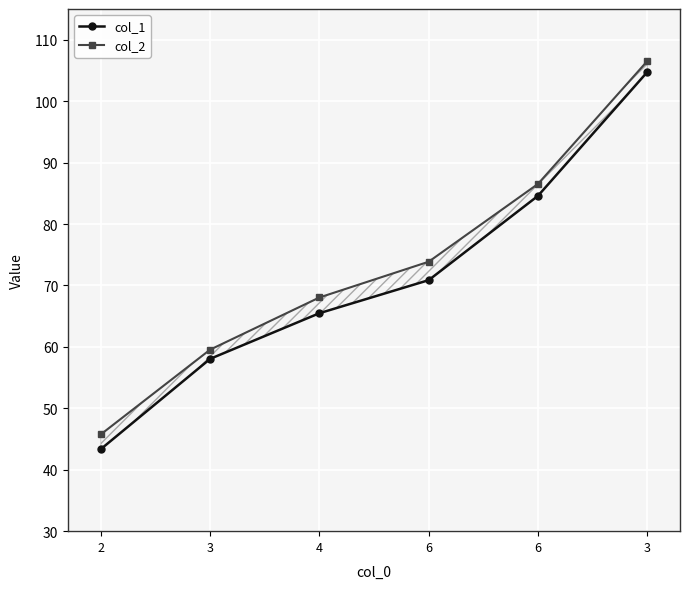

Which category has the lowest value in the col_1 series?

2